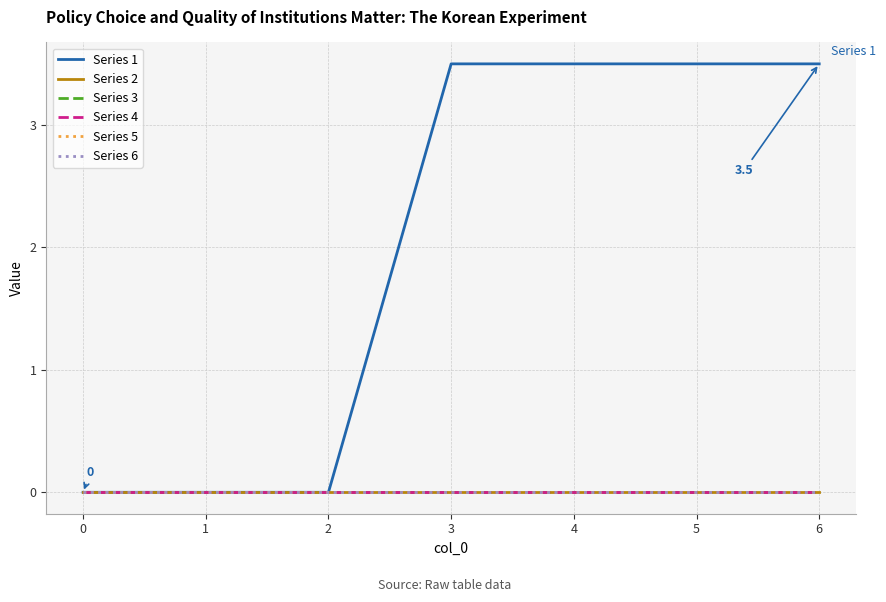

Is this an area chart (filled region under the line)?

No